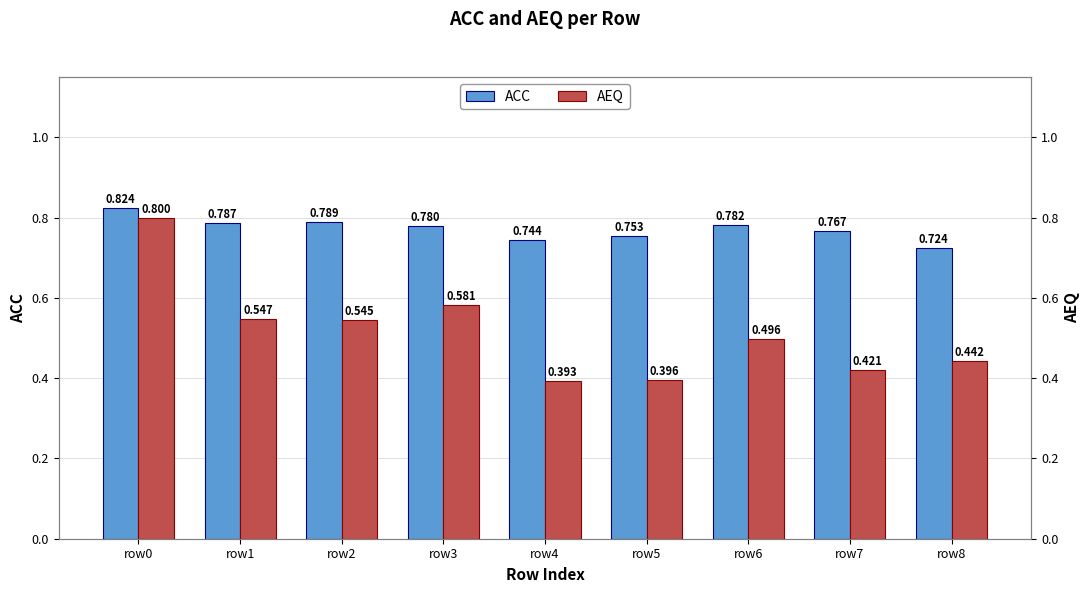

How many AEQ values are between 0 and 1?

9